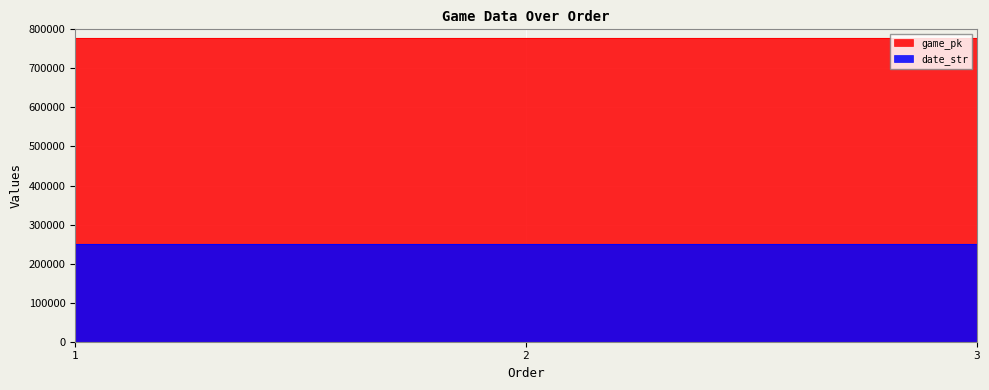

Rank the categories by date_str value from highest to lowest.

1, 2, 3